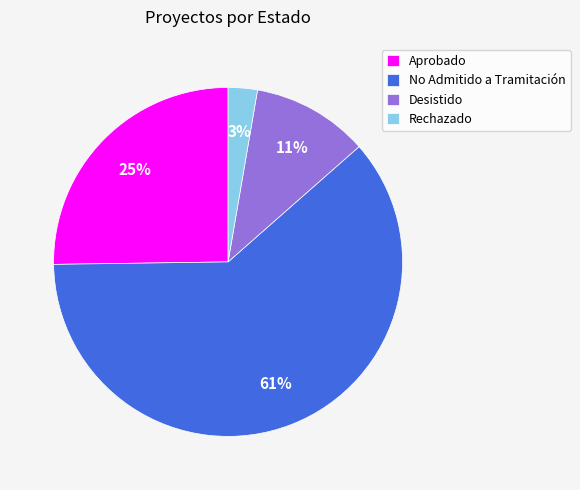

Rank the categories by value from lowest to highest.

Rechazado, Desistido, Aprobado, No Admitido a Tramitación